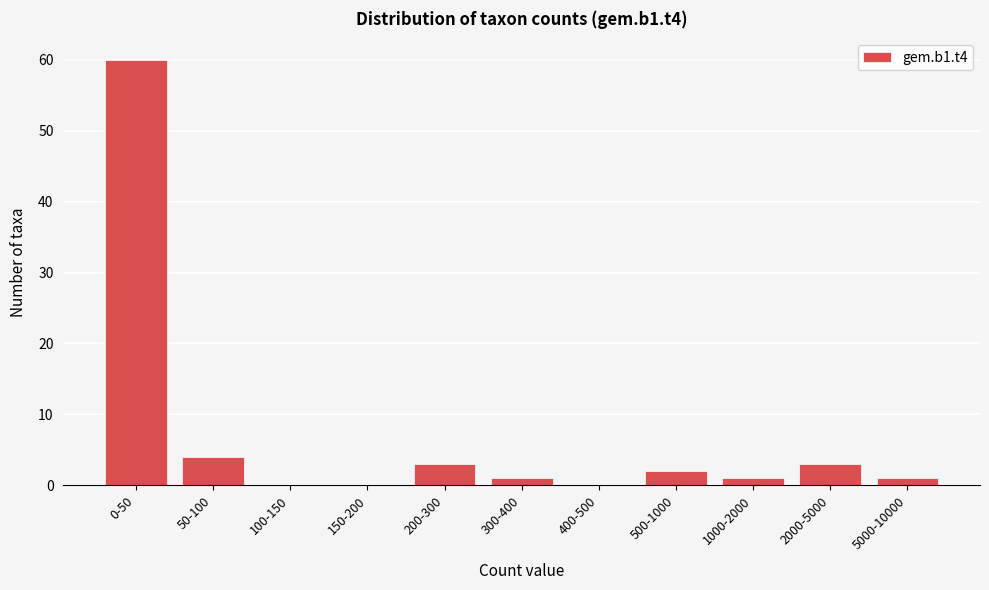

Reading left to right, what are all the values shown in this chart?

0-50=60	50-100=4	100-150=0	150-200=0	200-300=3	300-400=1	400-500=0	500-1000=2	1000-2000=1	2000-5000=3	5000-10000=1